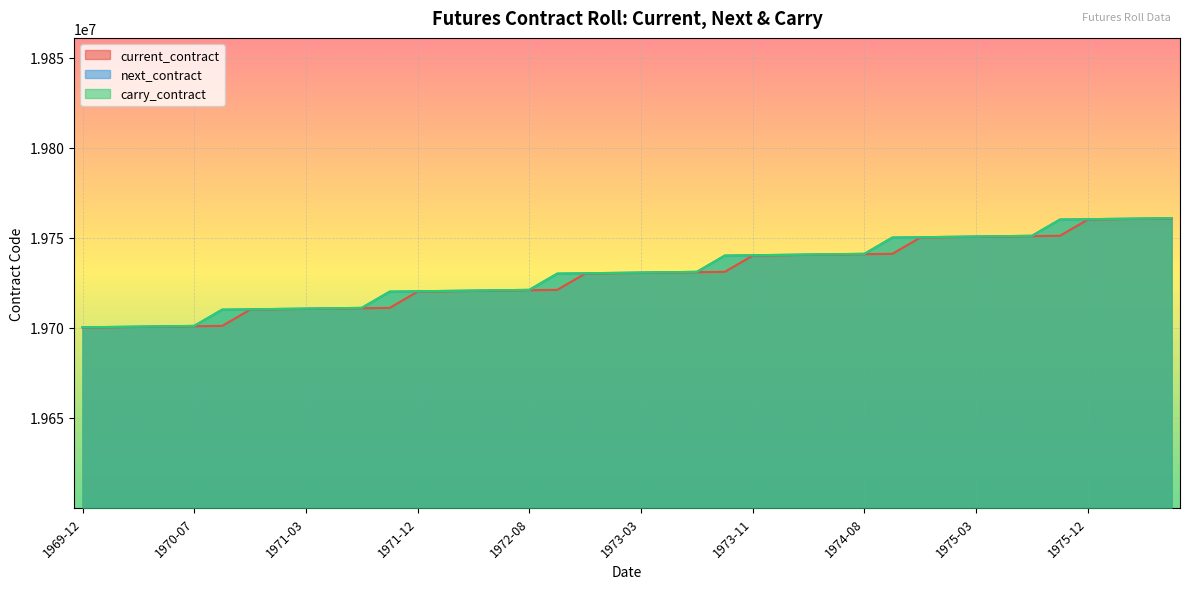

Rank the series by their maximum value, from lowest to highest.

current_contract, next_contract, carry_contract